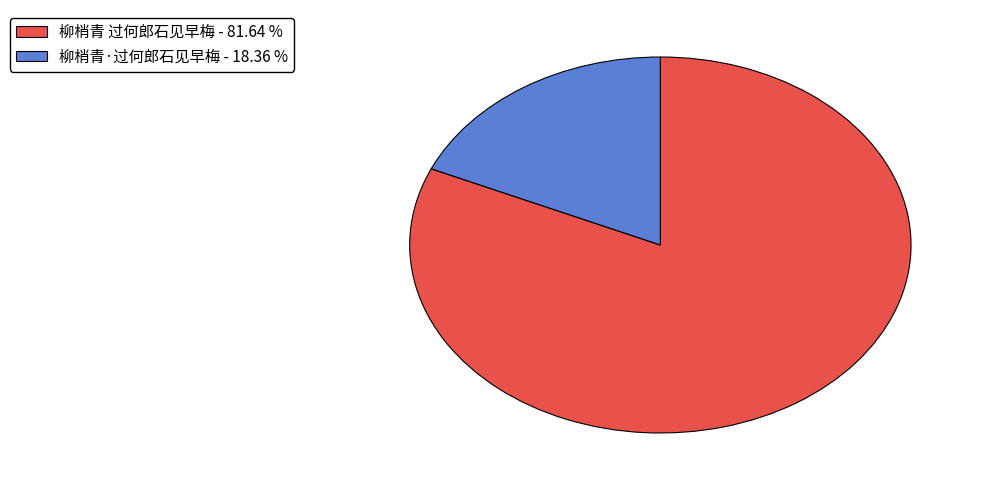

Is it true that 柳梢青 过何郎石见早梅 is 82% of the pie?

True